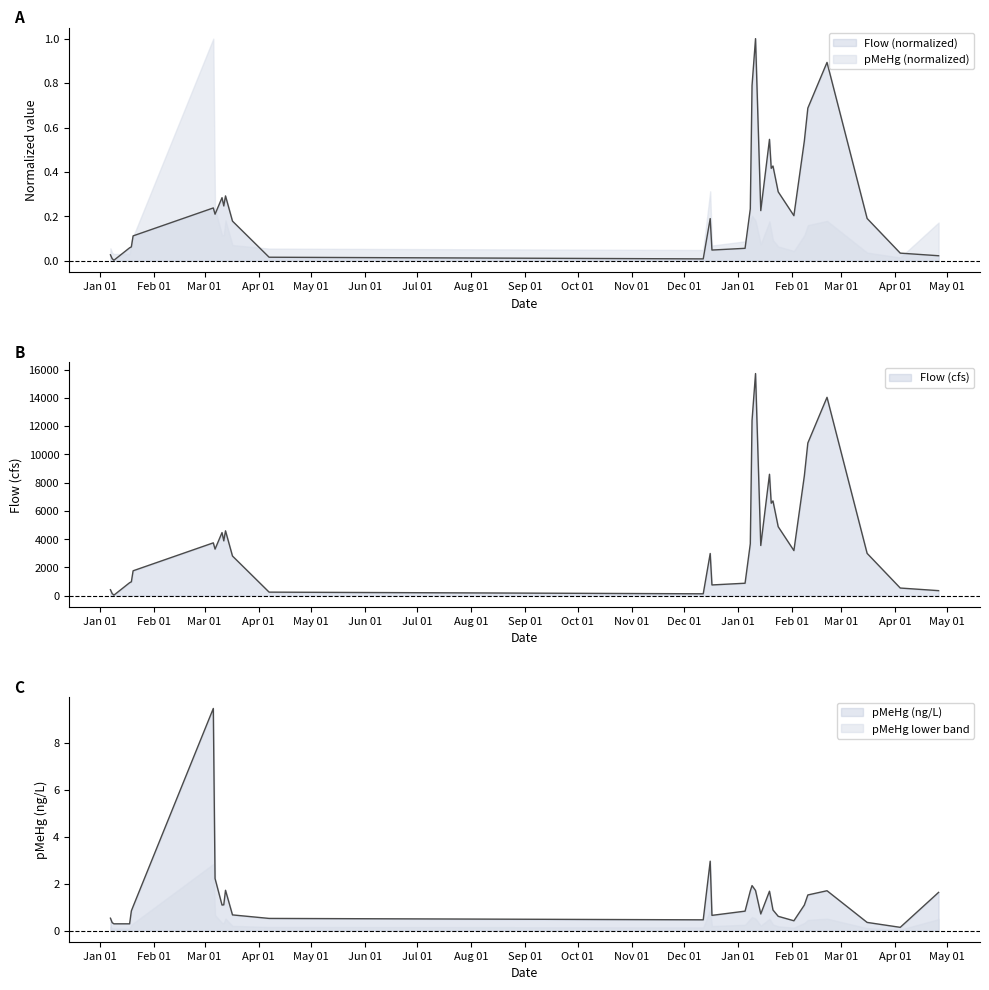

How many data points in pMeHg are less than 1?

16